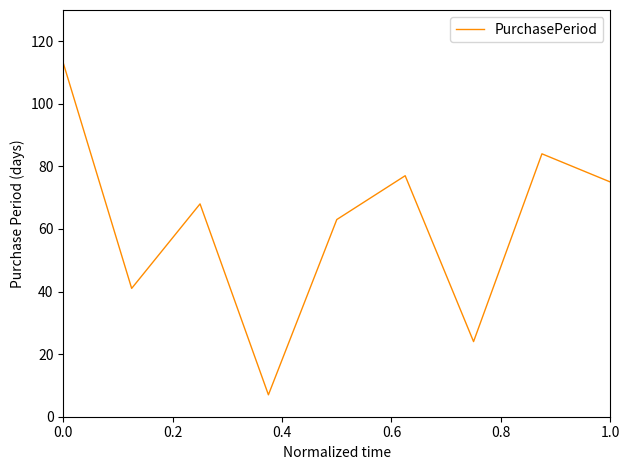

What is the difference between the maximum and minimum values?

106